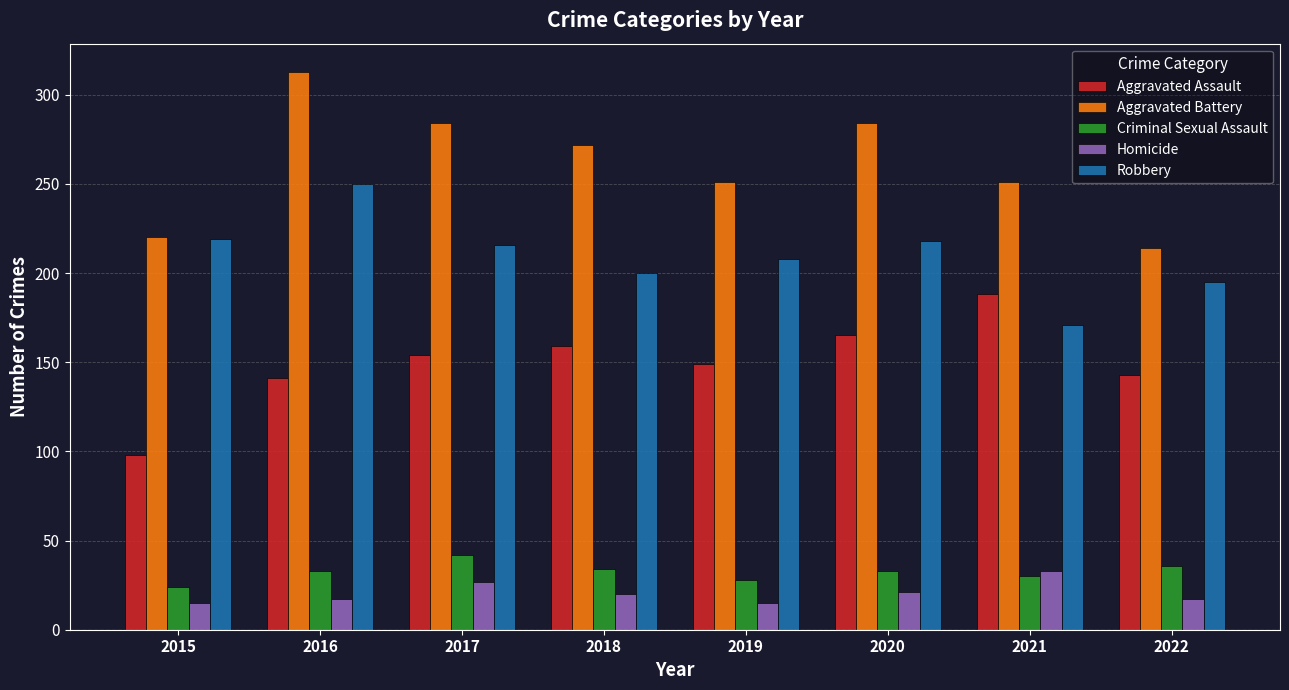

Read the Homicide value at 2022, to the nearest 5.

15